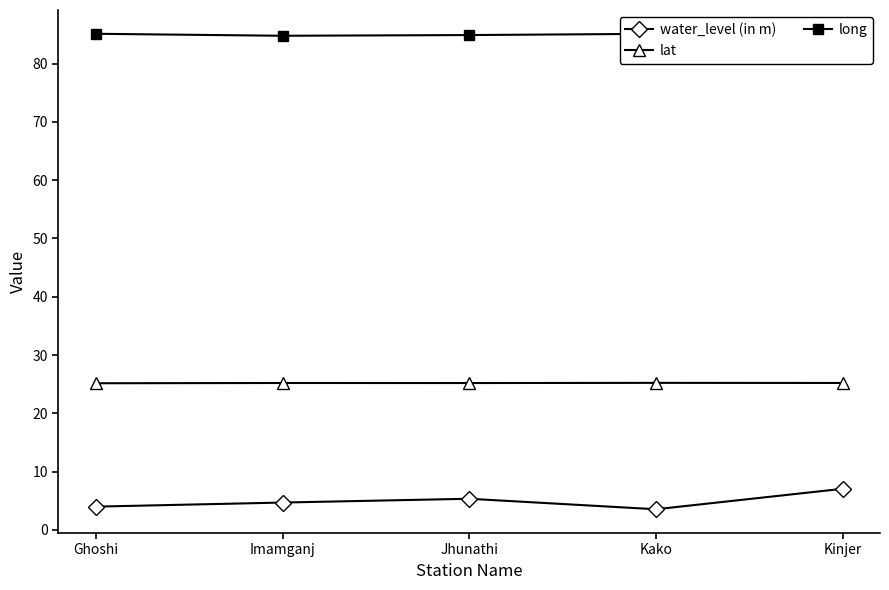

Is it true that long equals 123.6 at Kako?

False